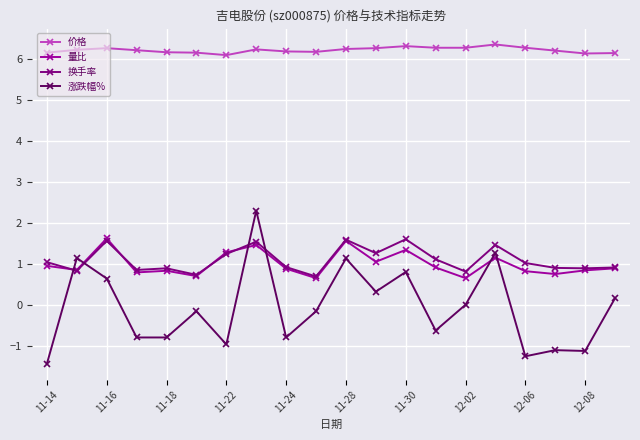

How many values in the 换手率 series exceed 1?

10